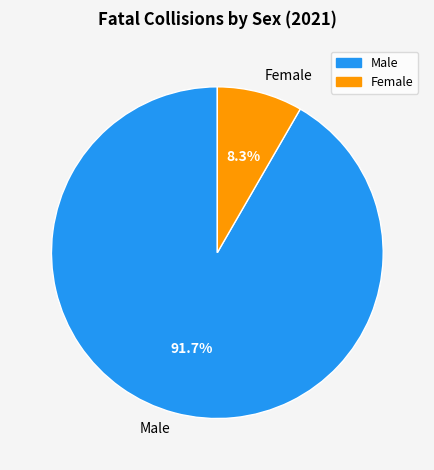

To the nearest percent, what percentage of the pie is Female?

8%